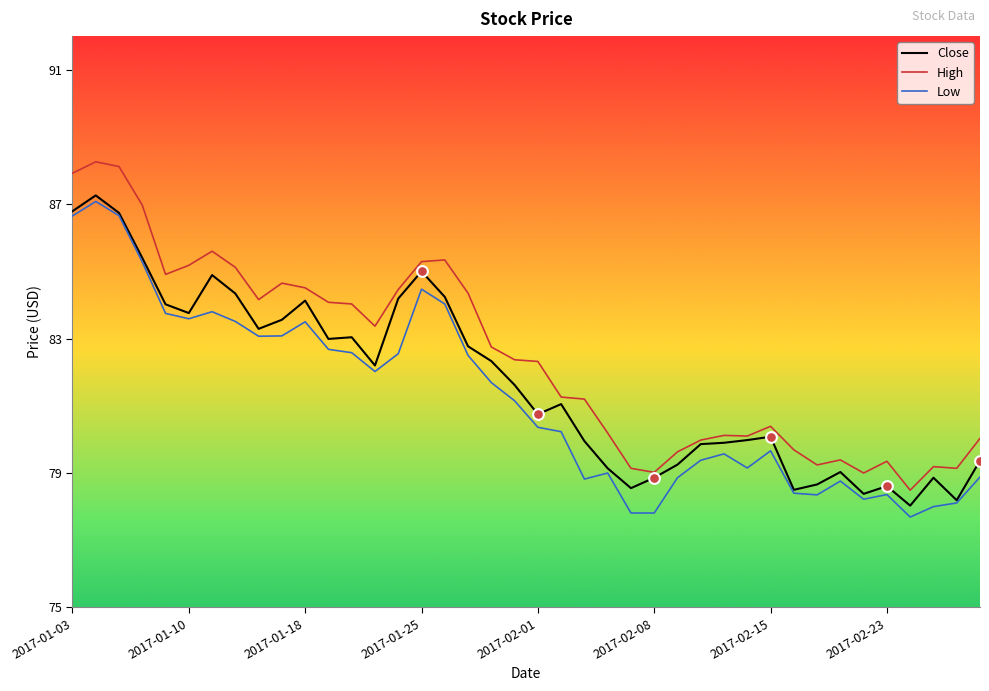

What are all the series names shown in the legend?

Close, High, Low